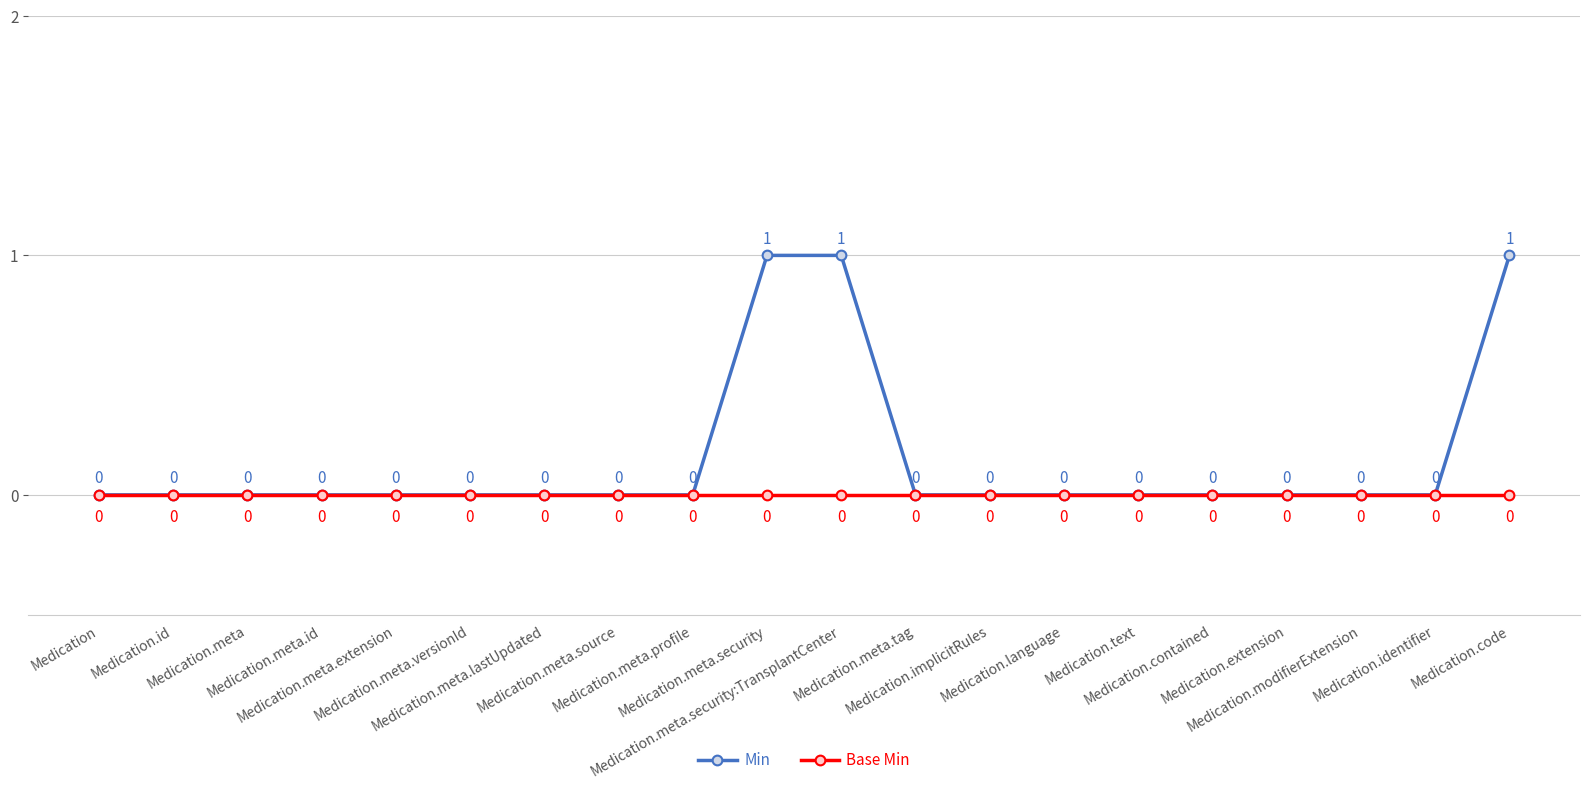

How many Min values are between 0 and 1?

20